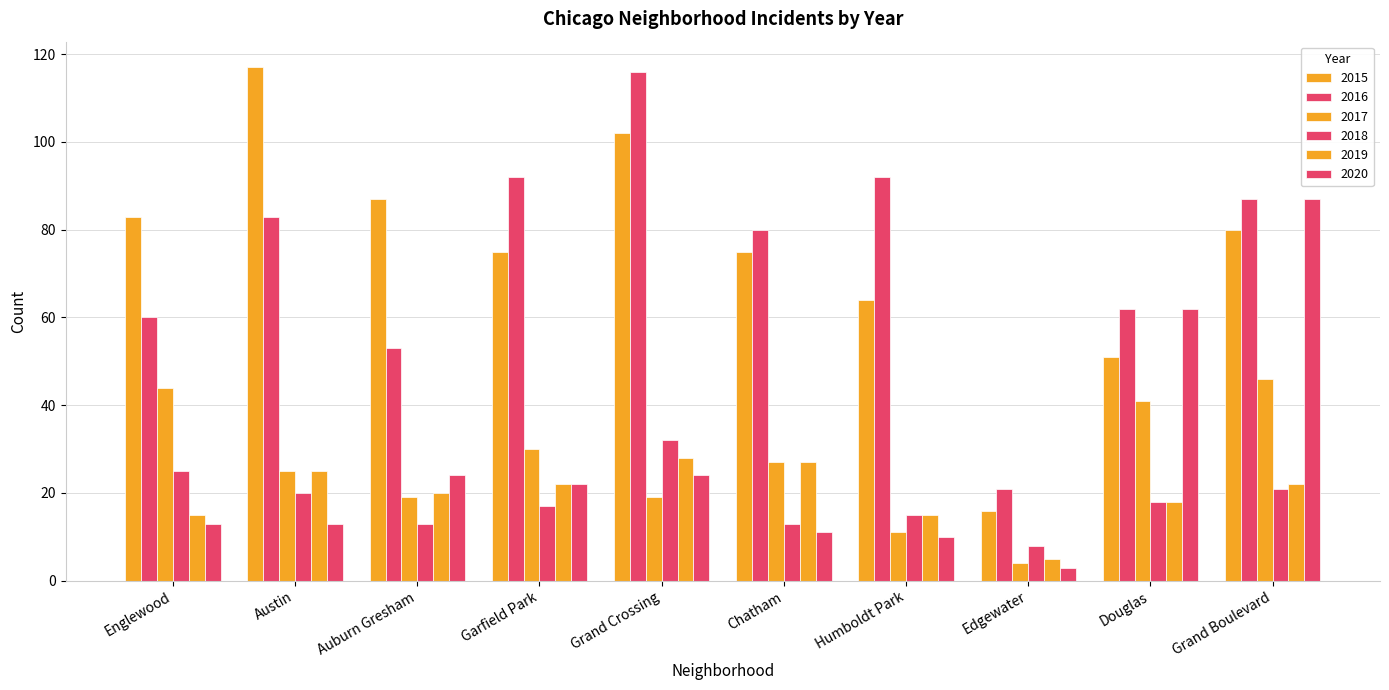

How many groups of bars are there?

10